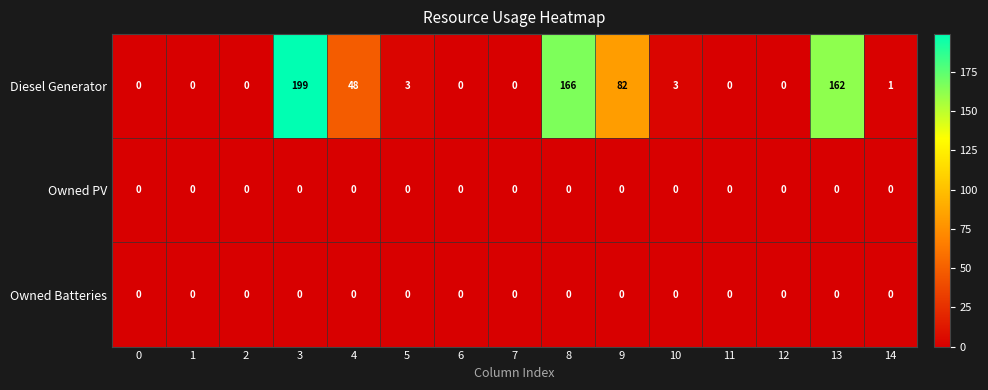

Which series has the largest range (max minus min)?

Diesel Generator